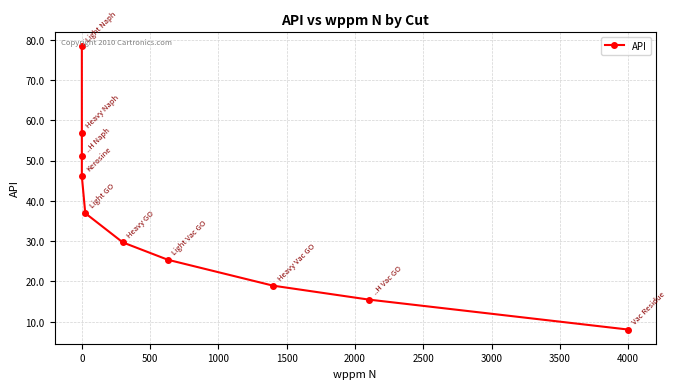

What position from the left is 1500?

5